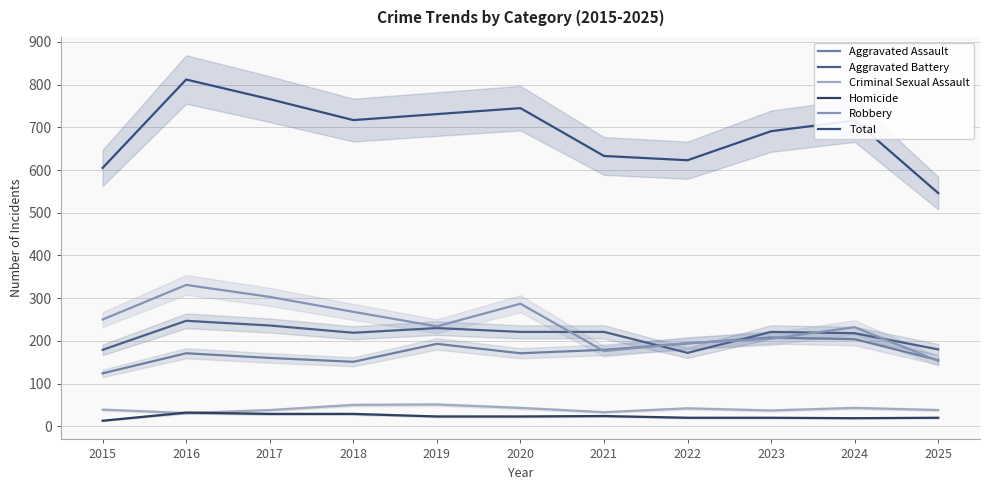

Reading left to right, list all the values displayed in this chart.

Aggravated Assault: 2015=124	2016=171	2017=160	2018=151	2019=193	2020=171	2021=179	2022=194	2023=208	2024=204	2025=155
Aggravated Battery: 2015=179	2016=247	2017=236	2018=219	2019=230	2020=221	2021=221	2022=172	2023=221	2024=218	2025=180
Criminal Sexual Assault: 2015=39	2016=31	2017=38	2018=50	2019=51	2020=43	2021=33	2022=42	2023=37	2024=43	2025=38
Homicide: 2015=13	2016=32	2017=29	2018=29	2019=23	2020=23	2021=24	2022=20	2023=20	2024=19	2025=20
Robbery: 2015=250	2016=331	2017=303	2018=268	2019=234	2020=287	2021=176	2022=195	2023=205	2024=232	2025=153
Total: 2015=605	2016=812	2017=766	2018=717	2019=731	2020=745	2021=633	2022=623	2023=691	2024=716	2025=546